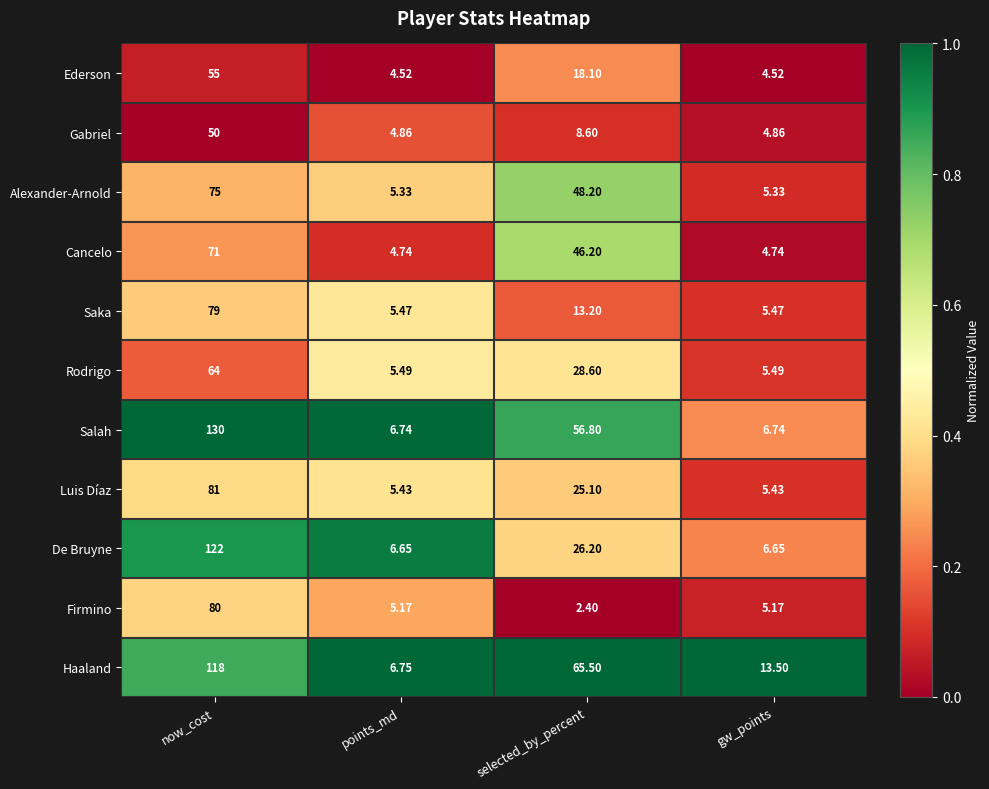

Which category has the highest value across all series?

now_cost